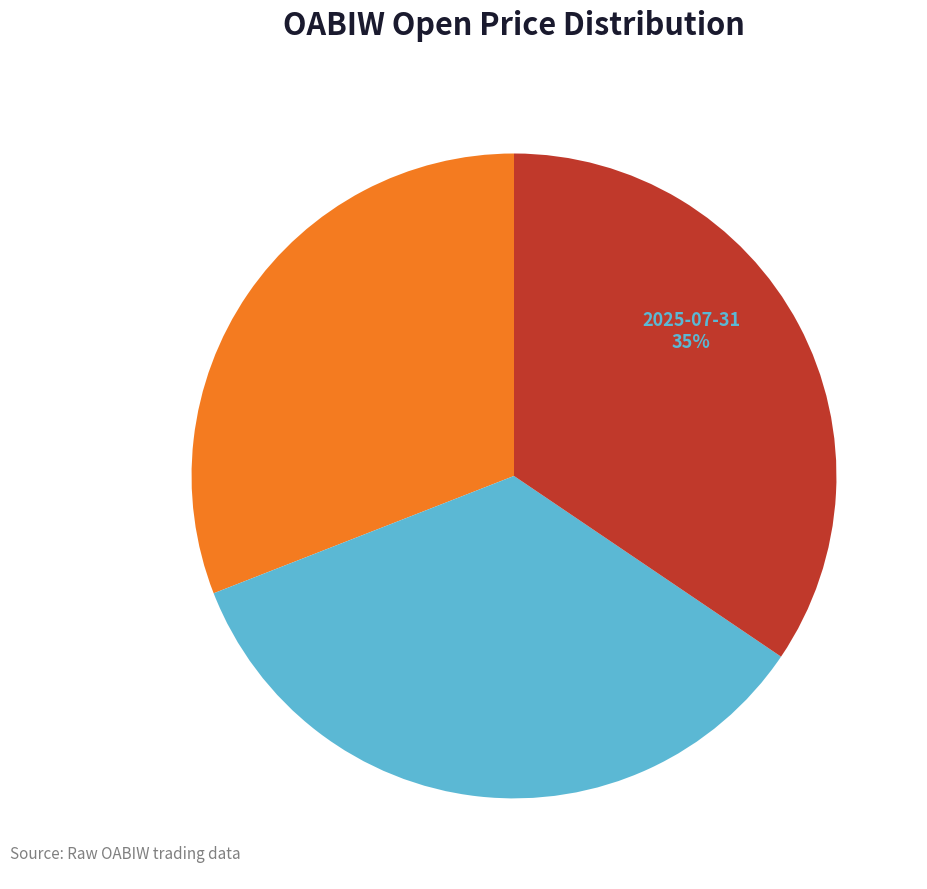

Is there a majority slice in this chart?

No